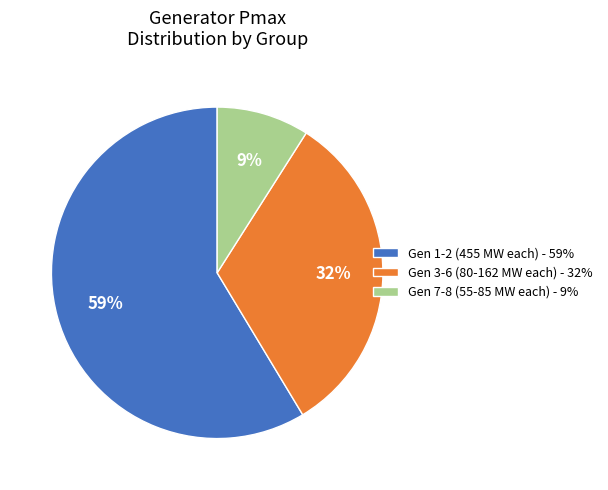

To the nearest percent, what is the combined percentage of Gen 1-2 (455 MW each) - 59% and Gen 7-8 (55-85 MW each) - 9%?

68%